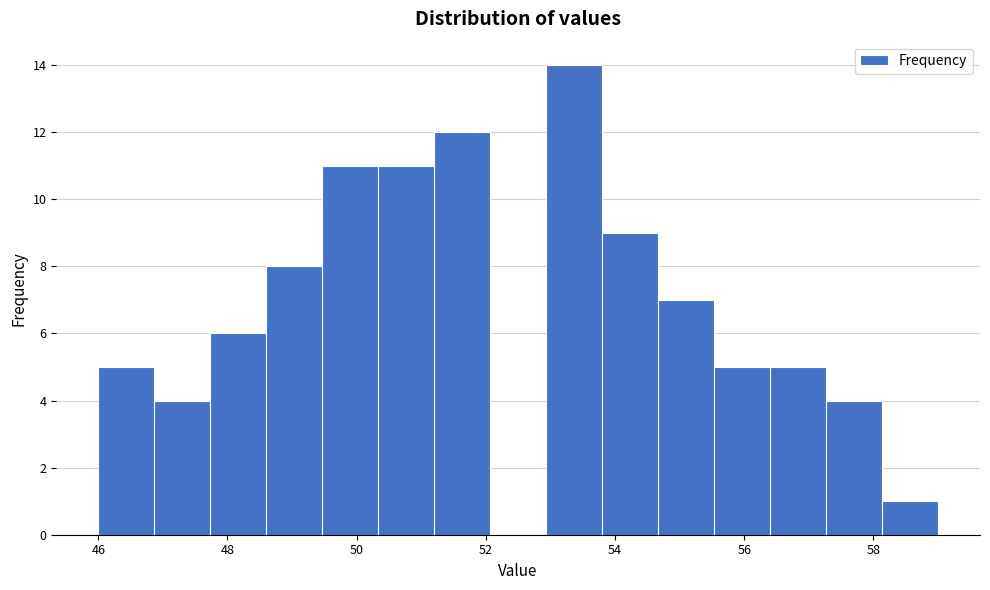

Reading left to right, transcribe this chart: for each bar, give the range it covers on the x-axis and its height. Neither the bar edges nor the heights are printed on the chart, so give them approximately, as read against the axes.

46.0 to 46.8: 5
46.8 to 47.8: 4
47.8 to 48.6: 6
48.6 to 49.4: 8
49.4 to 50.4: 11
50.4 to 51.2: 11
51.2 to 52.0: 12
52.0 to 53.0: 0
53.0 to 53.8: 14
53.8 to 54.6: 9
54.6 to 55.6: 7
55.6 to 56.4: 5
56.4 to 57.2: 5
57.2 to 58.2: 4
58.2 to 59.0: 1